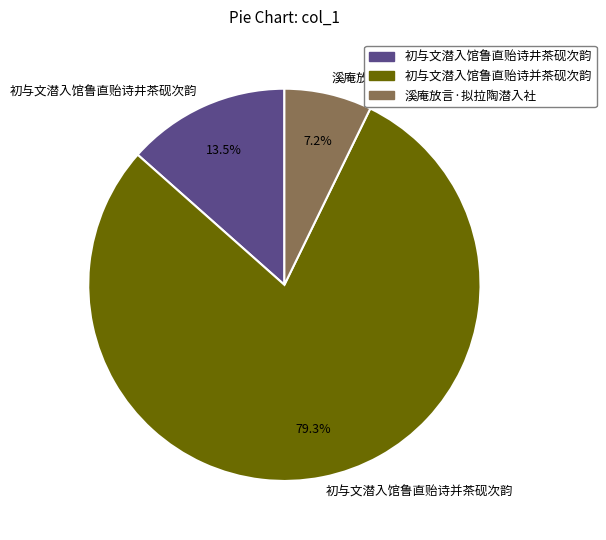

To the nearest percent, what is the difference between the largest and smallest slice percentages?

72%